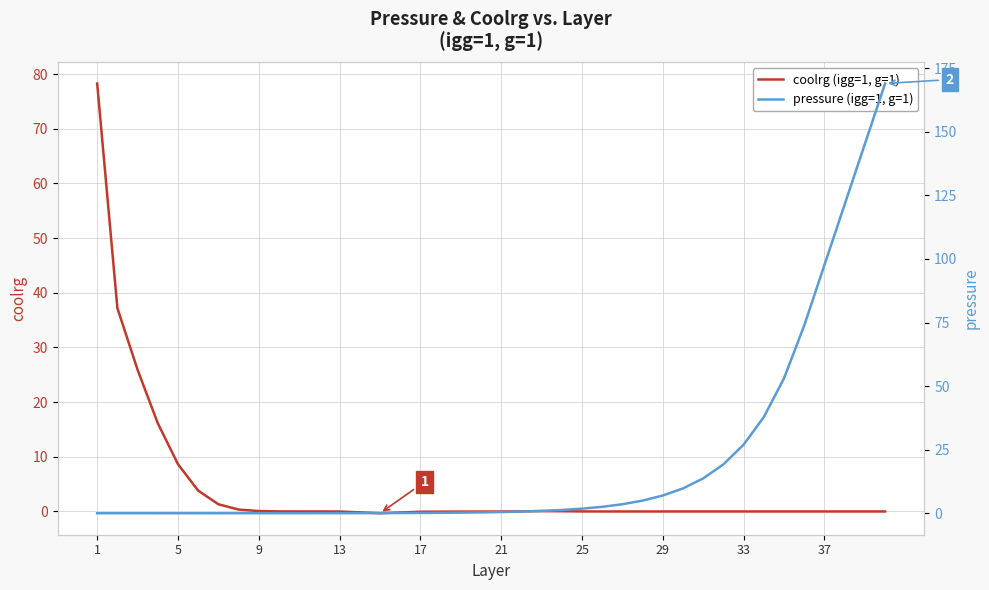

What is the maximum value shown in the chart?

169.0